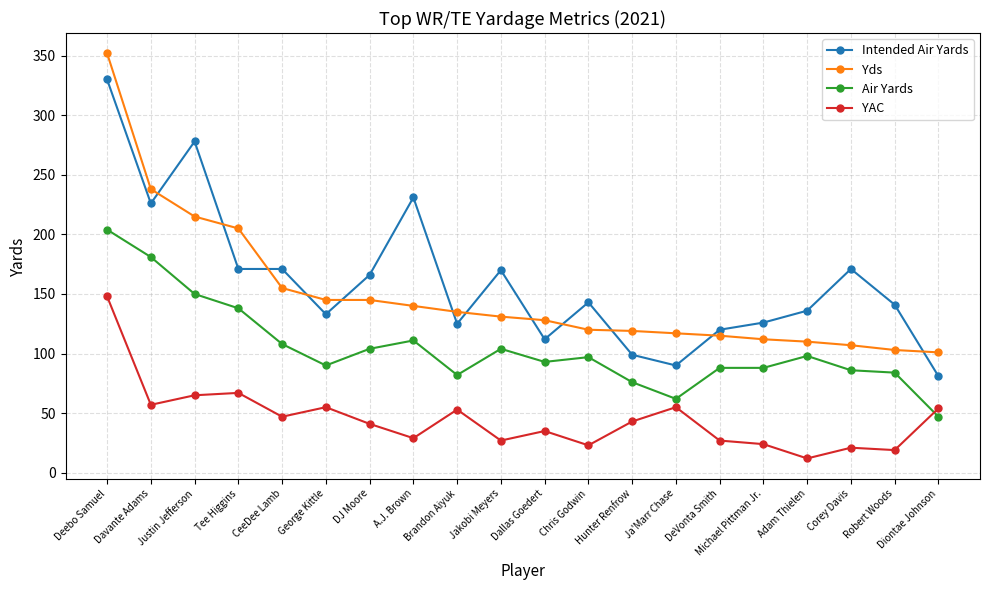

What is the spread (max minus min) of values at George Kittle?

90